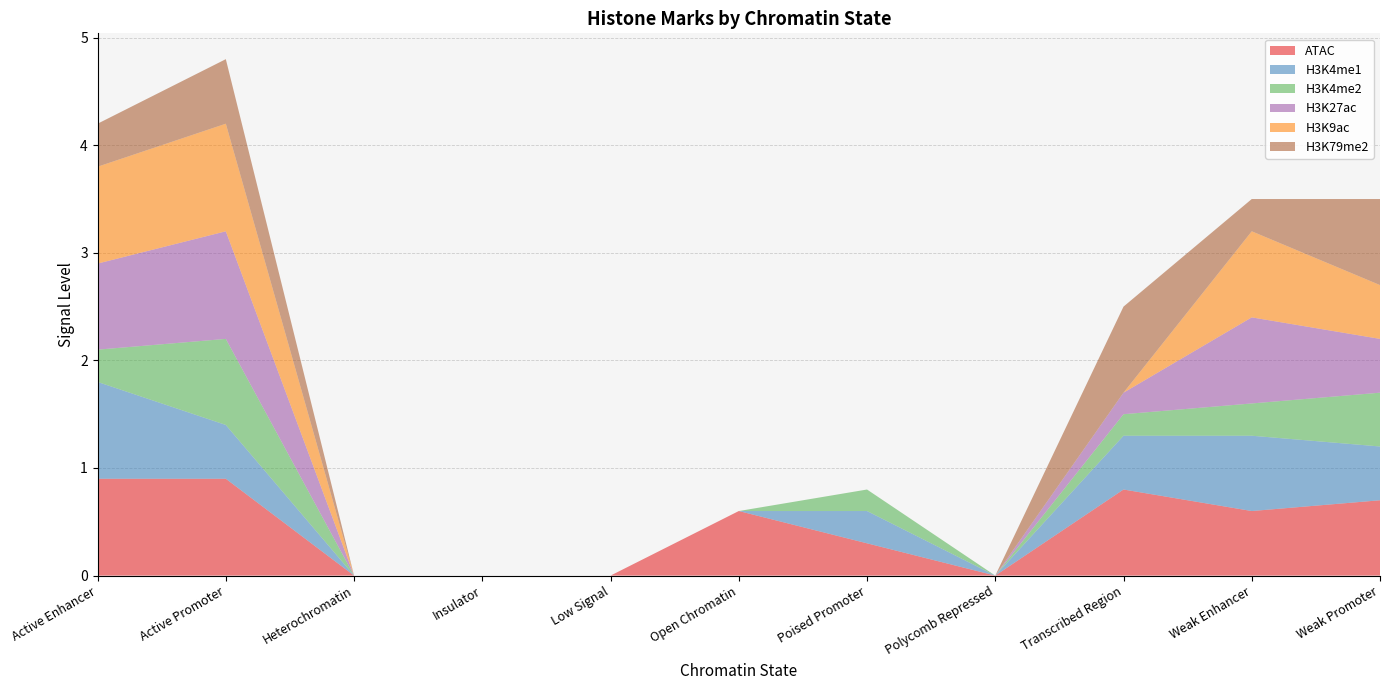

Reading left to right, list all the values displayed in this chart.

ATAC: Active Enhancer=0.9	Active Promoter=0.9	Heterochromatin=0.0	Insulator=0.0	Low Signal=0.0	Open Chromatin=0.6	Poised Promoter=0.3	Polycomb Repressed=0.0	Transcribed Region=0.8	Weak Enhancer=0.6	Weak Promoter=0.7
H3K4me1: Active Enhancer=0.9	Active Promoter=0.5	Heterochromatin=0.0	Insulator=0.0	Low Signal=0.0	Open Chromatin=0.0	Poised Promoter=0.3	Polycomb Repressed=0.0	Transcribed Region=0.5	Weak Enhancer=0.7	Weak Promoter=0.5
H3K4me2: Active Enhancer=0.3	Active Promoter=0.8	Heterochromatin=0.0	Insulator=0.0	Low Signal=0.0	Open Chromatin=0.0	Poised Promoter=0.2	Polycomb Repressed=0.0	Transcribed Region=0.2	Weak Enhancer=0.3	Weak Promoter=0.5
H3K27ac: Active Enhancer=0.8	Active Promoter=1.0	Heterochromatin=0.0	Insulator=0.0	Low Signal=0.0	Open Chromatin=0.0	Poised Promoter=0.0	Polycomb Repressed=0.0	Transcribed Region=0.2	Weak Enhancer=0.8	Weak Promoter=0.5
H3K9ac: Active Enhancer=0.9	Active Promoter=1.0	Heterochromatin=0.0	Insulator=0.0	Low Signal=0.0	Open Chromatin=0.0	Poised Promoter=0.0	Polycomb Repressed=0.0	Transcribed Region=0.0	Weak Enhancer=0.8	Weak Promoter=0.5
H3K79me2: Active Enhancer=0.4	Active Promoter=0.6	Heterochromatin=0.0	Insulator=0.0	Low Signal=0.0	Open Chromatin=0.0	Poised Promoter=0.0	Polycomb Repressed=0.0	Transcribed Region=0.8	Weak Enhancer=0.3	Weak Promoter=0.8